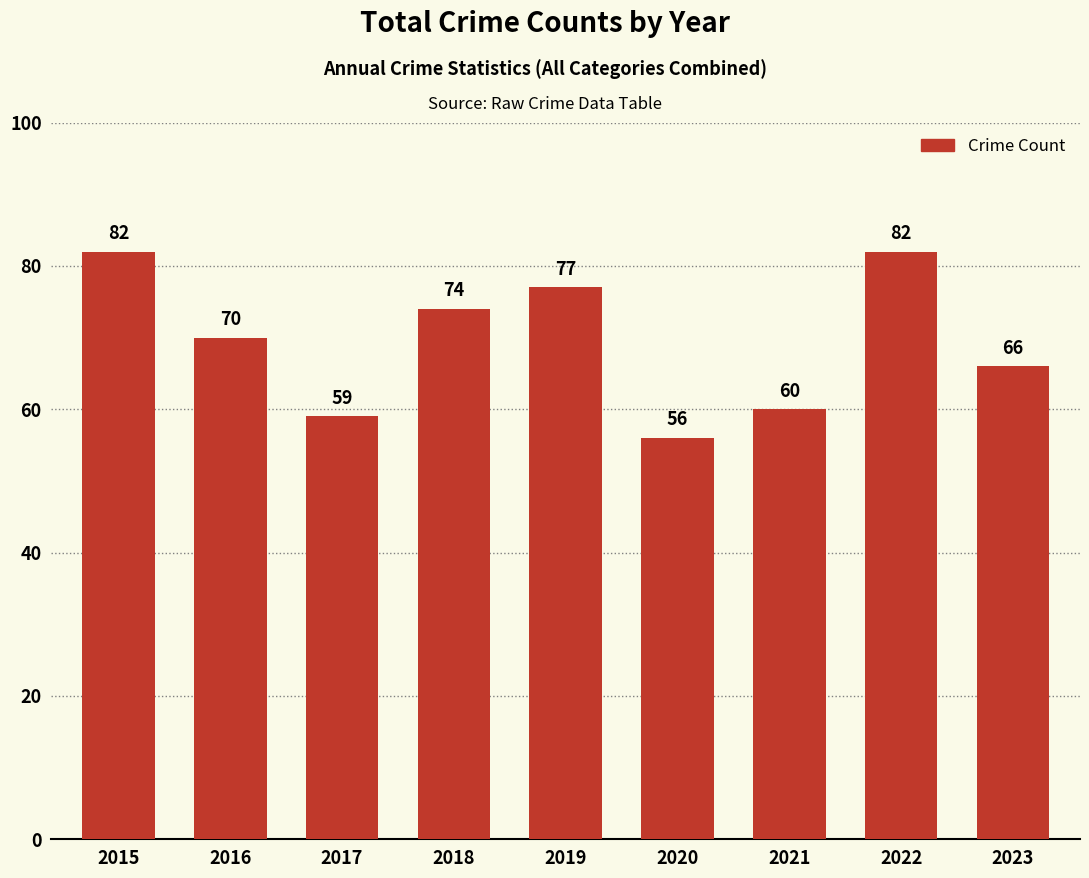

What is the sum of the values at 2015 and 2016?

152